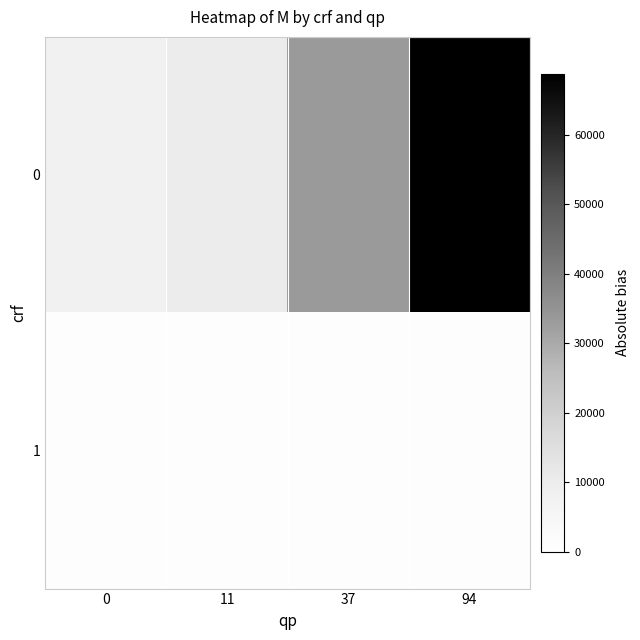

Between 0 and 94, which is larger?

94